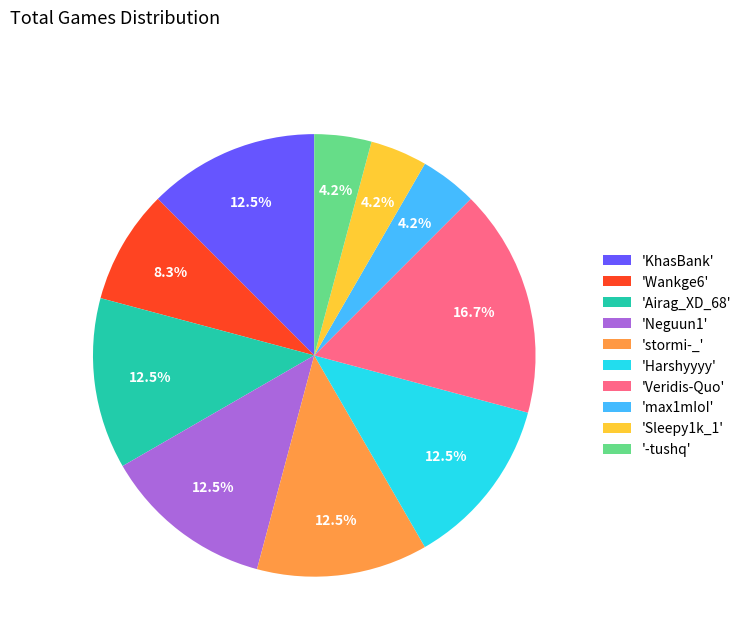

What is the largest slice in the pie chart?

'Veridis-Quo'